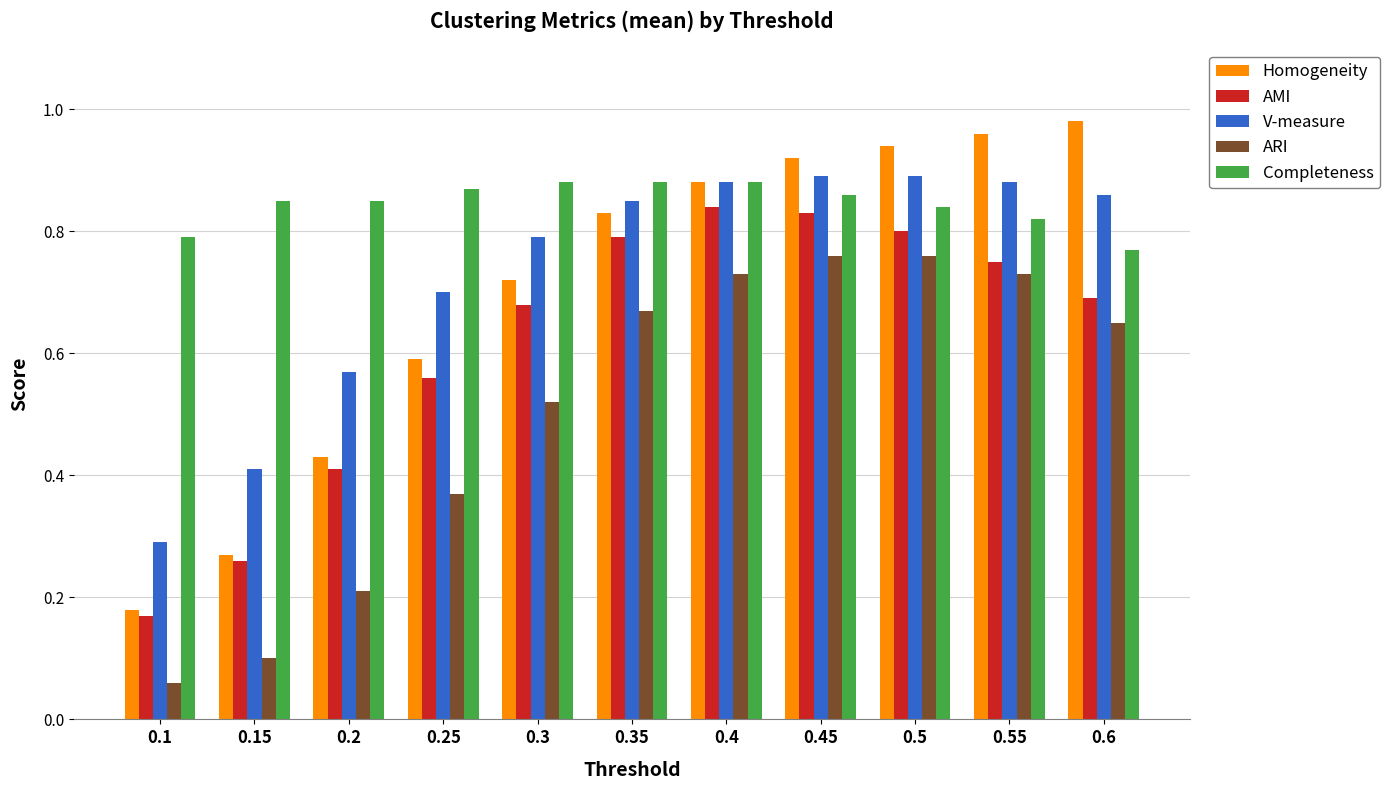

What is the sum of all ARI values?

5.6